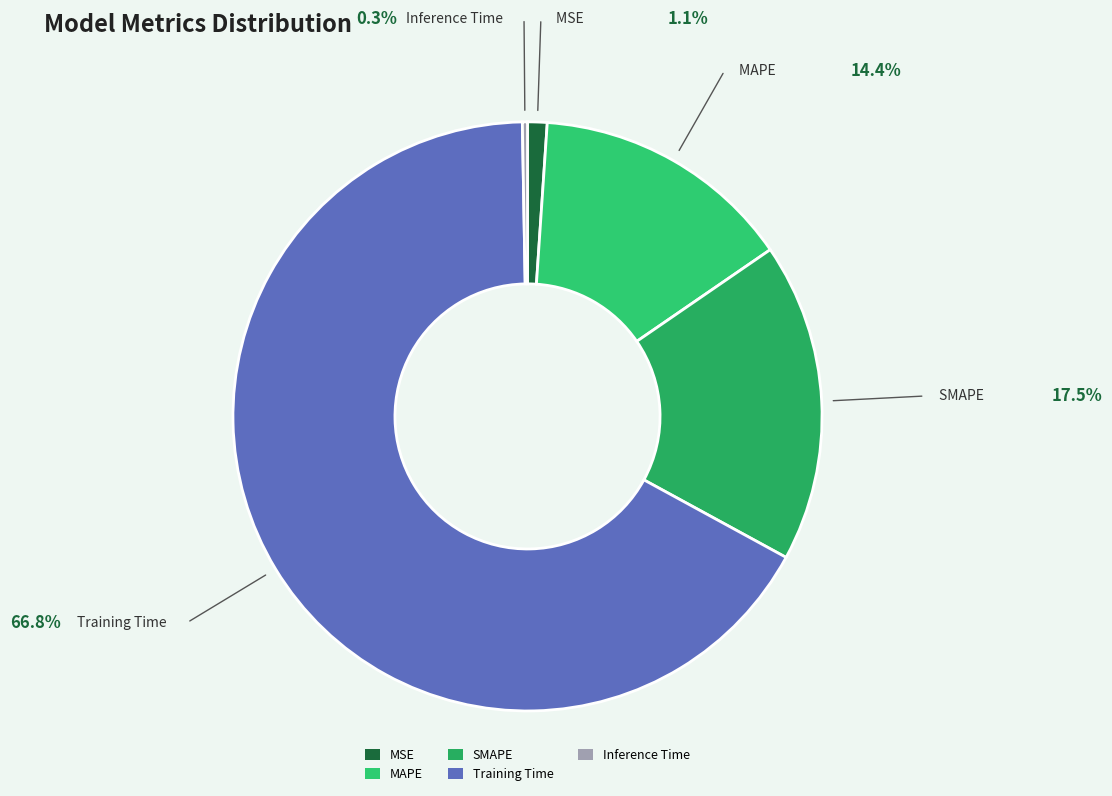

What is the ratio of the value at SMAPE to the value at Training Time?

0.3